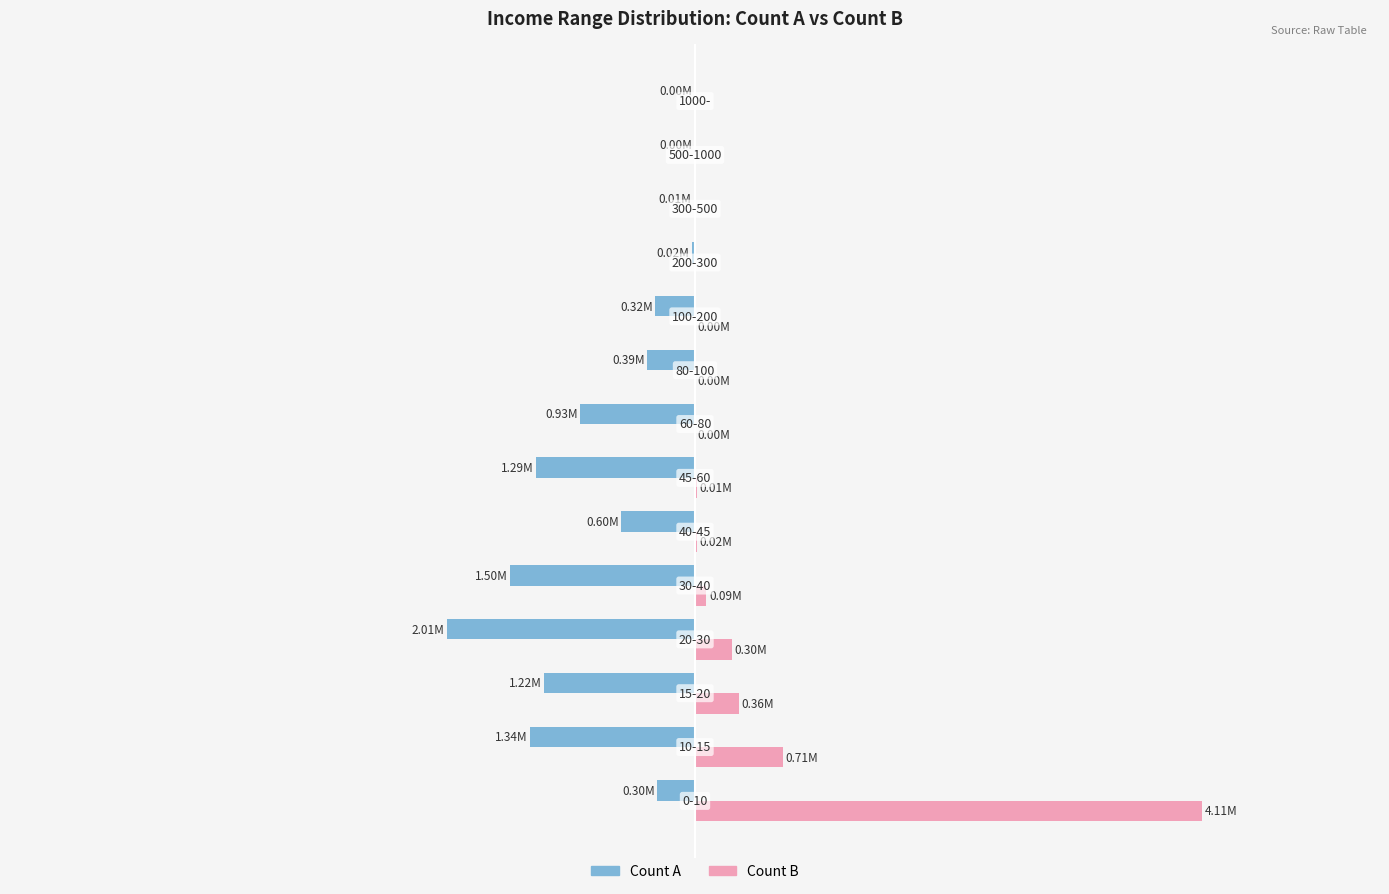

What are all the series names shown in the legend?

Count A, Count B